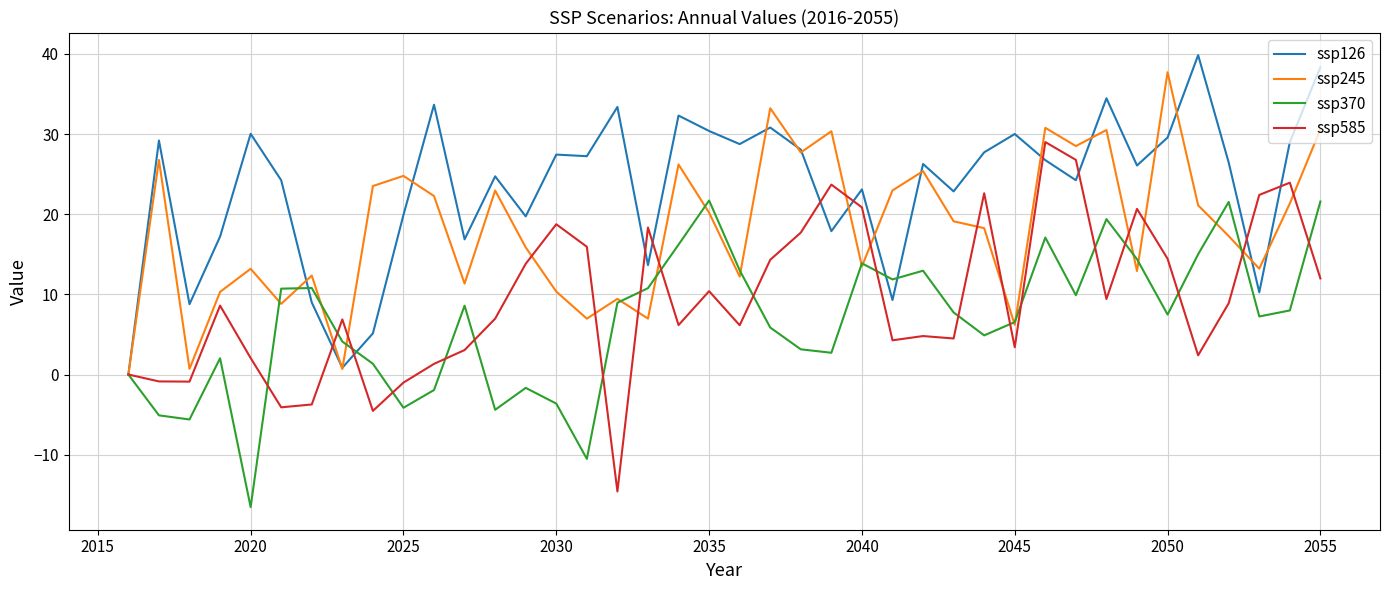

Which series has the largest total across all categories?

ssp126